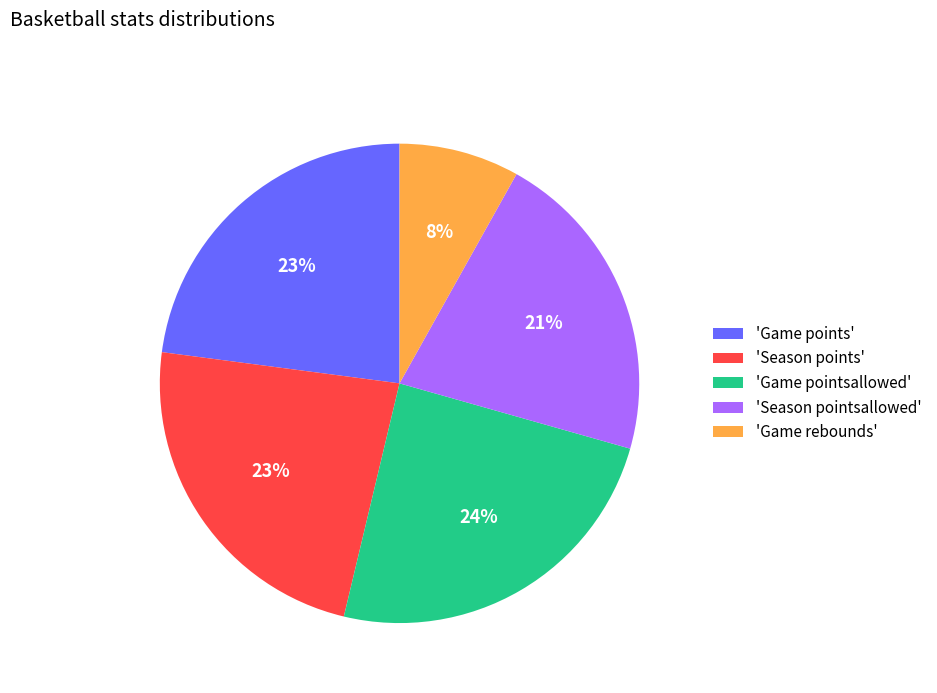

Between 'Game points' and 'Season pointsallowed', which is larger?

'Game points'